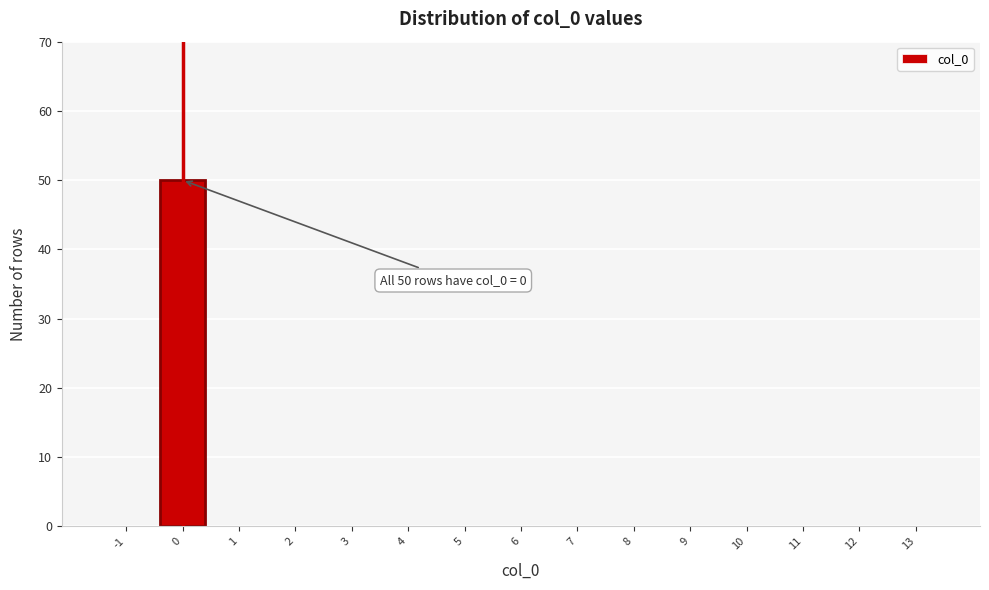

Reading left to right, what are all the values shown in this chart?

-1=0	0=50	1=0	2=0	3=0	4=0	5=0	6=0	7=0	8=0	9=0	10=0	11=0	12=0	13=0